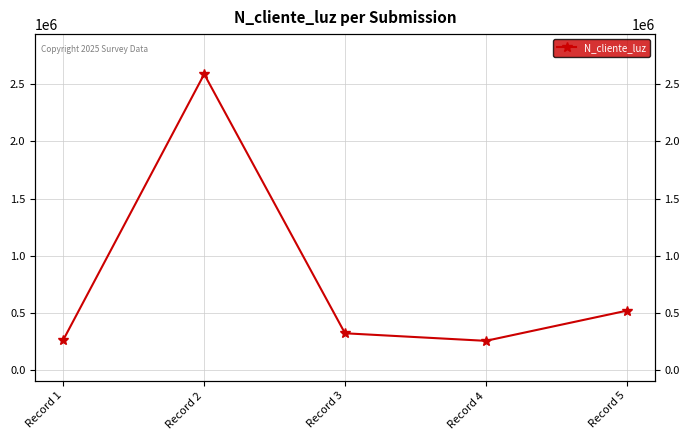

Rank the categories by value from highest to lowest.

Record 2, Record 5, Record 3, Record 1, Record 4